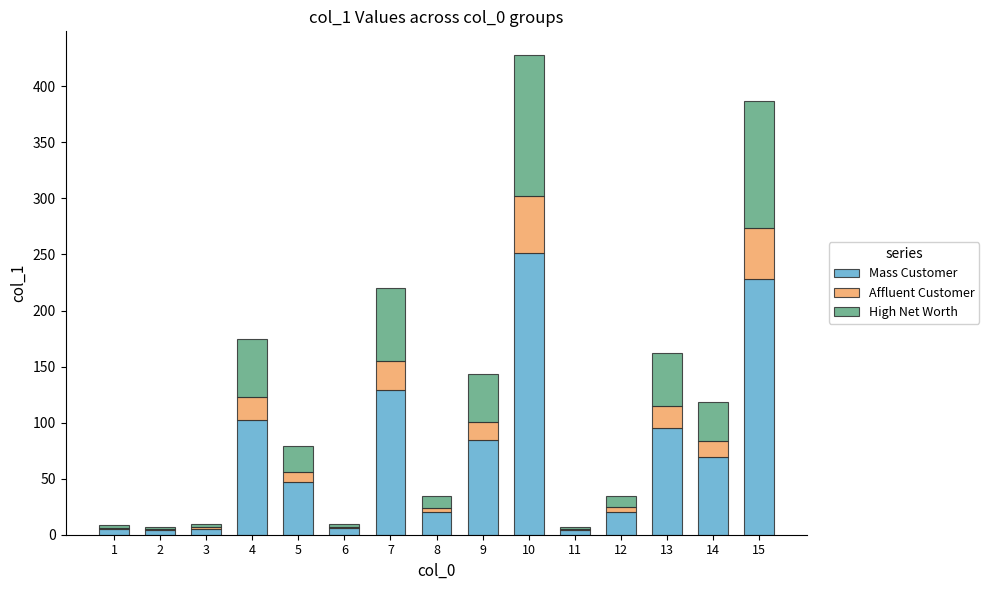

Is it true that Mass Customer equals 129.3 at 7?

True